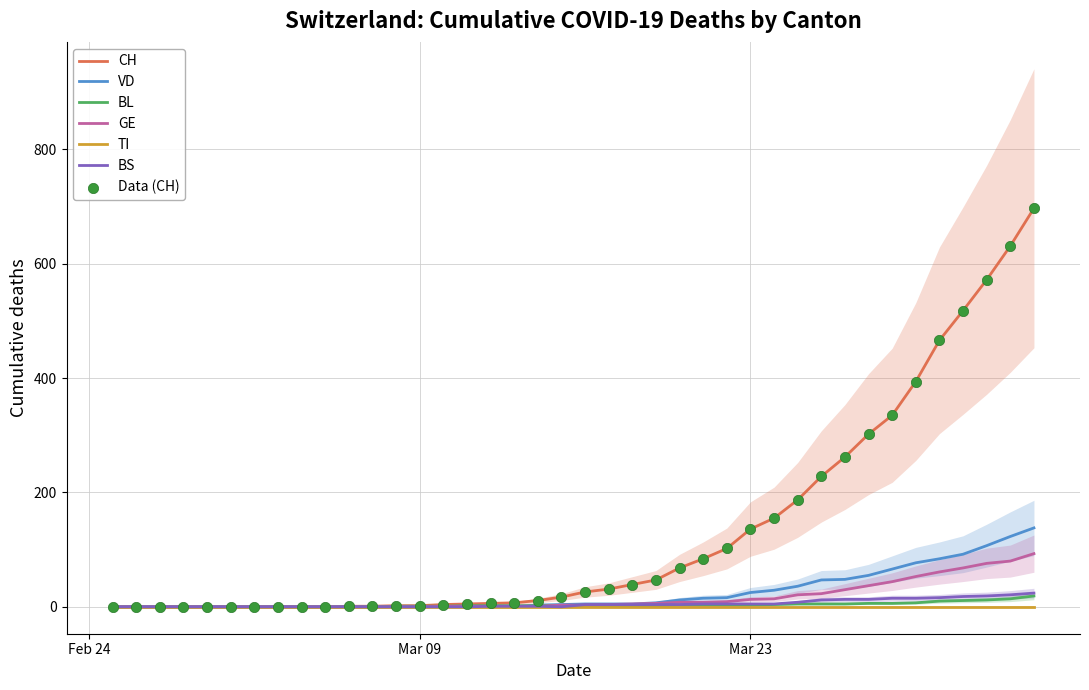

Is the value of BL at 39 greater than the value of VD at 37?

No